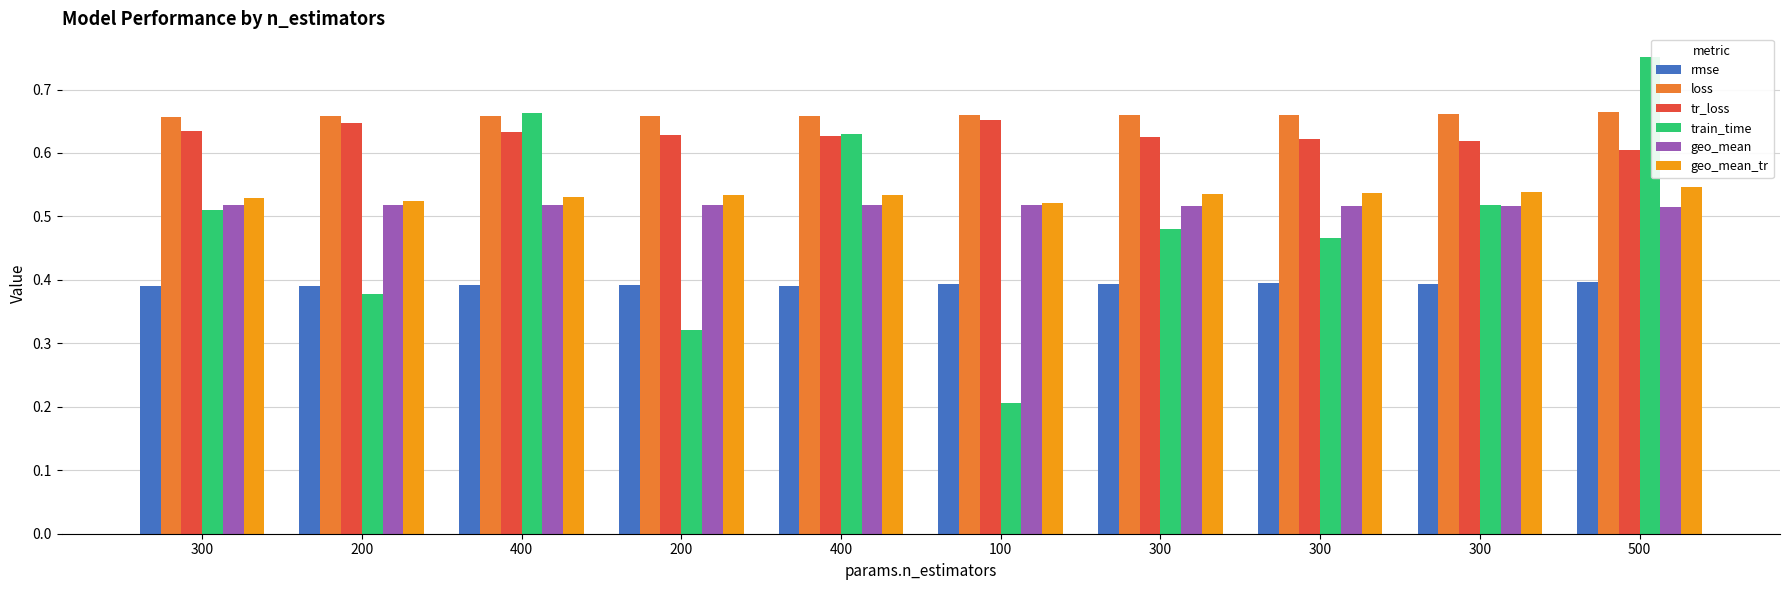

Is it true that loss equals 0.9 at 500?

False